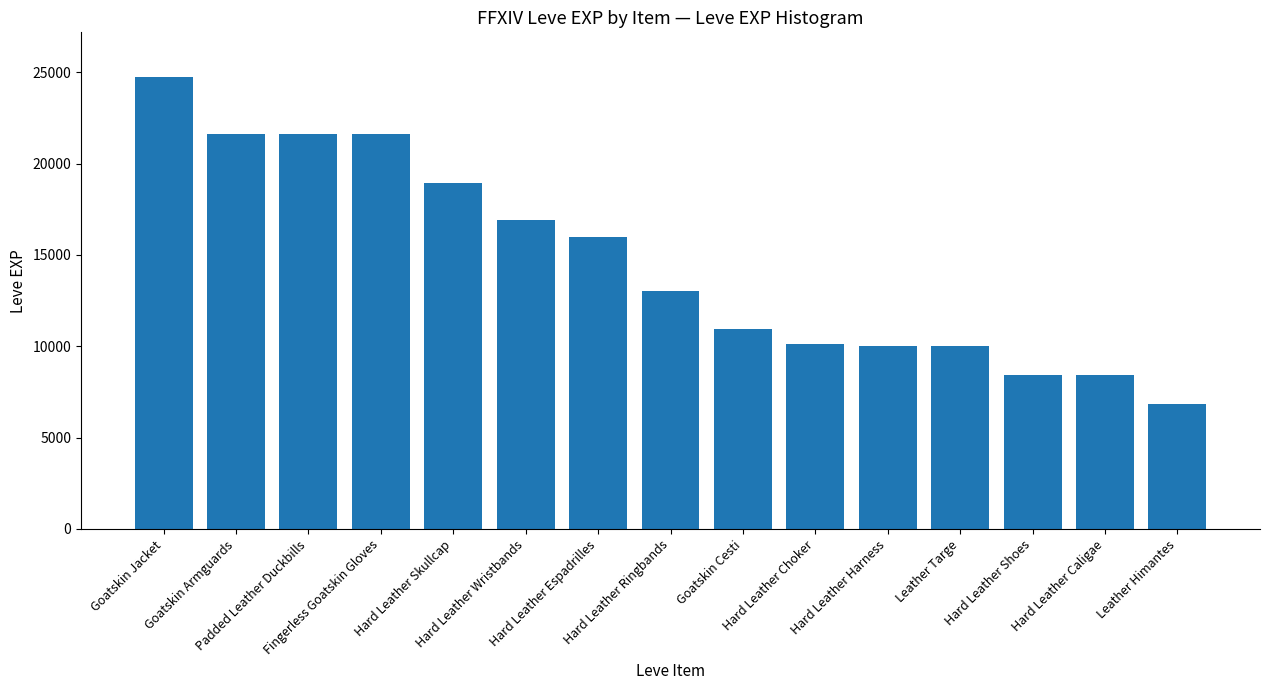

What position from the right is Leather Himantes?

1